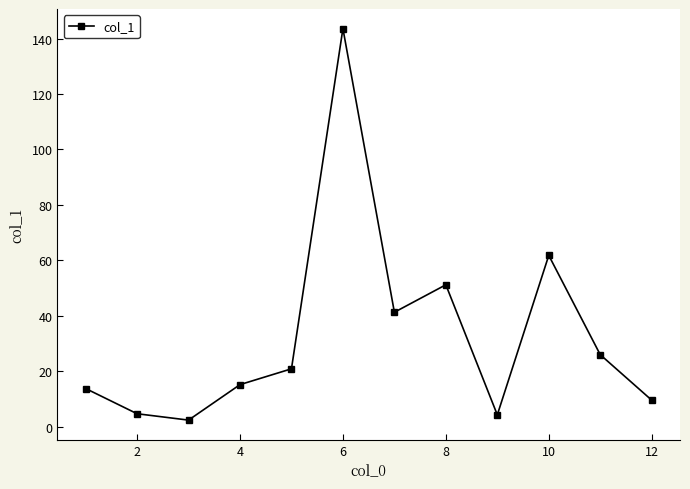

What is the value of the 2nd point from the left?

4.7